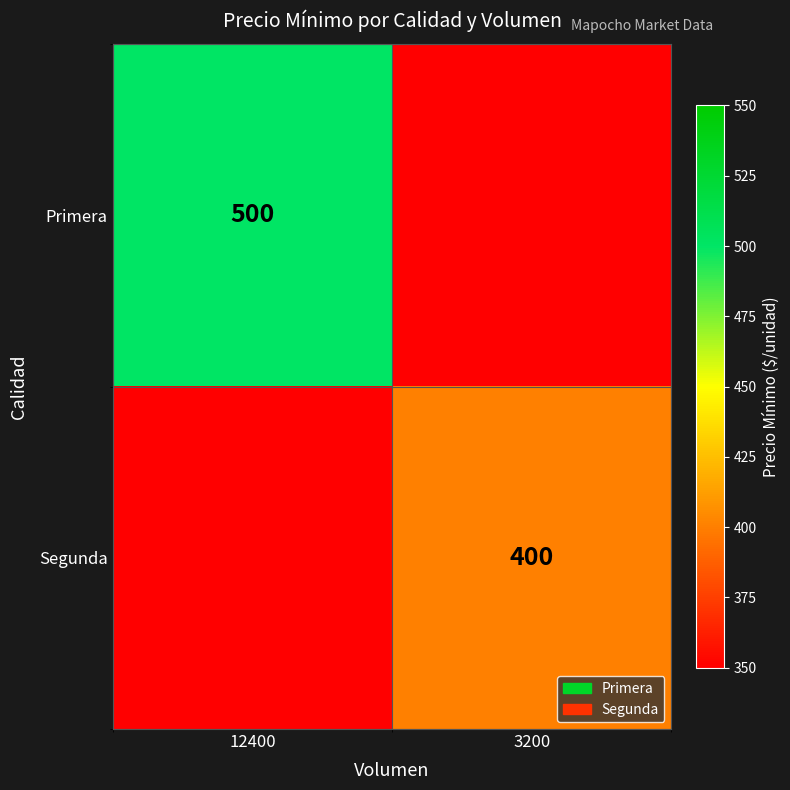

The Segunda series shows 126 at 3200. True or false?

False